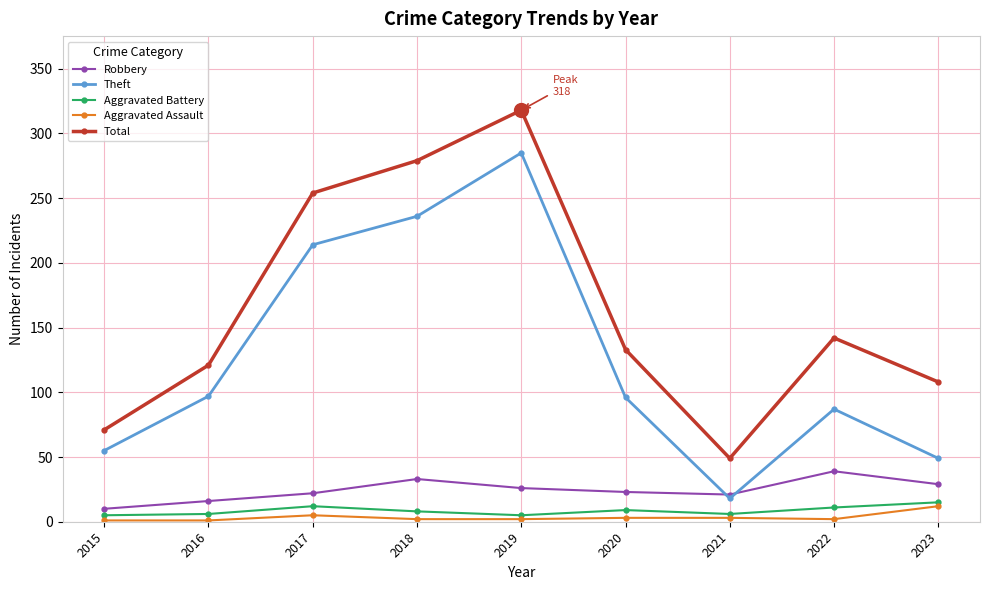

Is this an area chart (filled region under the line)?

No